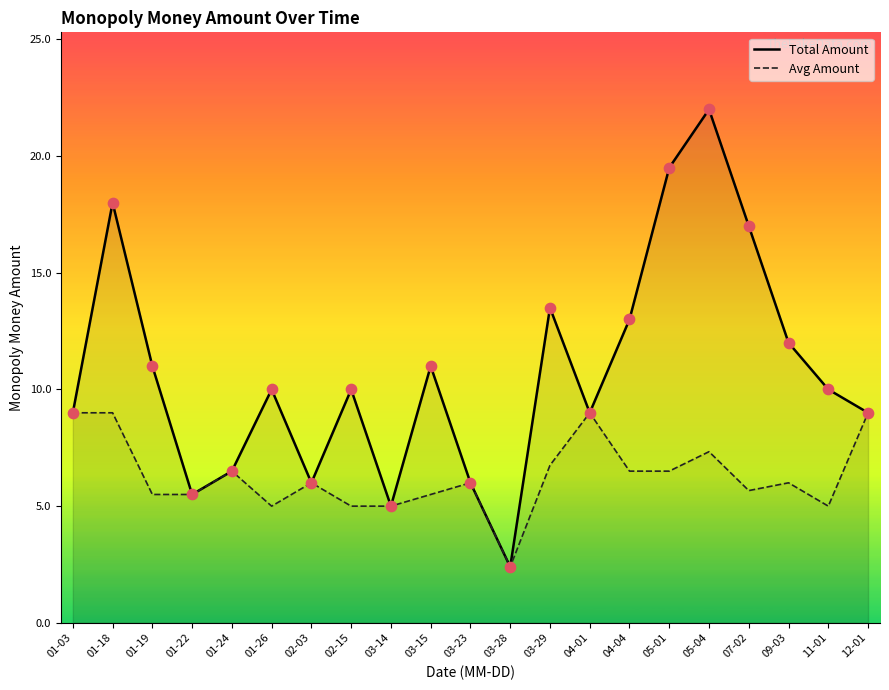

Which series has the largest Y range (max minus min)?

Total Amount